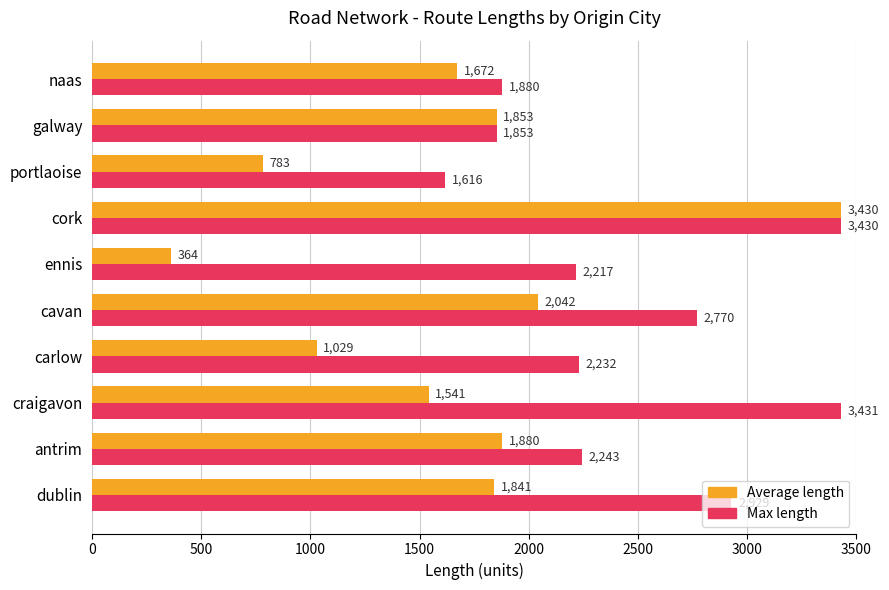

What is the sum of all Average length values?

16435.0